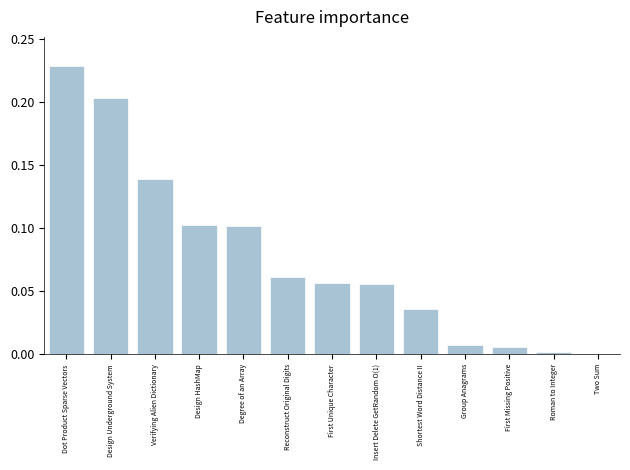

How many data points does each series have?

13